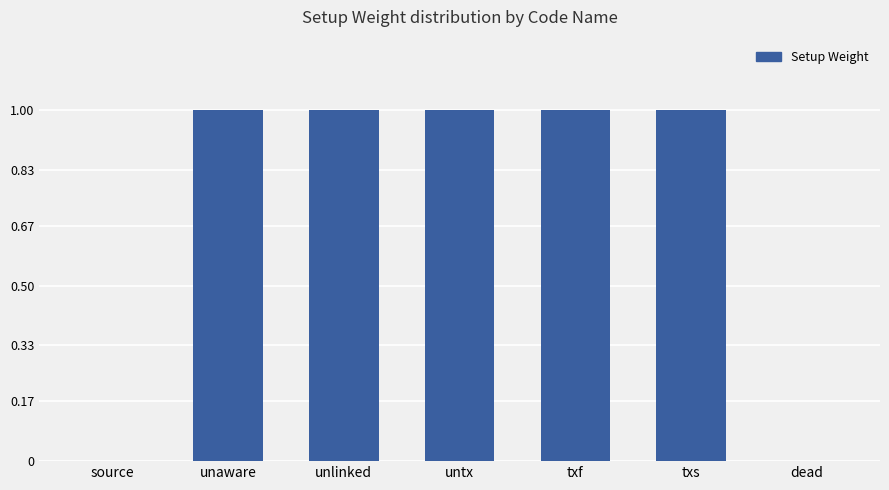

What is the sum of all values?

5